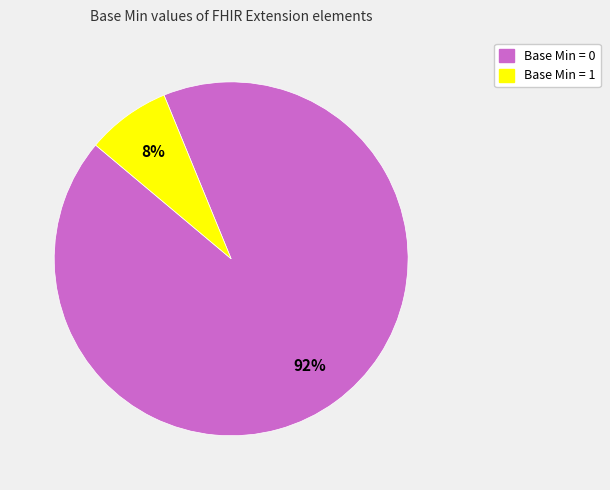

Is there any slice that represents more than half of the pie?

Yes